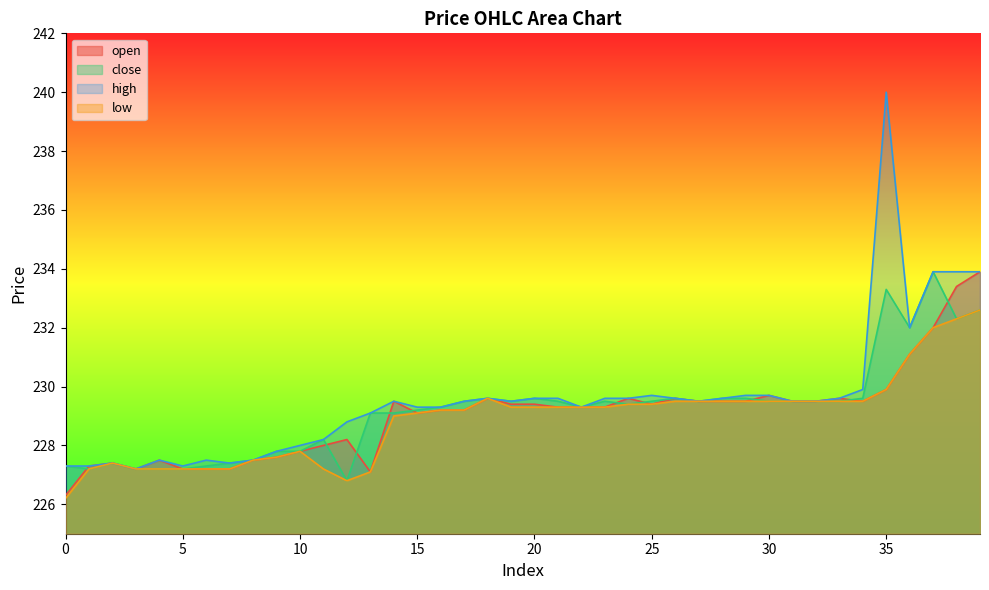

At 31, list the series in order from smallest to largest.

open, close, high, low